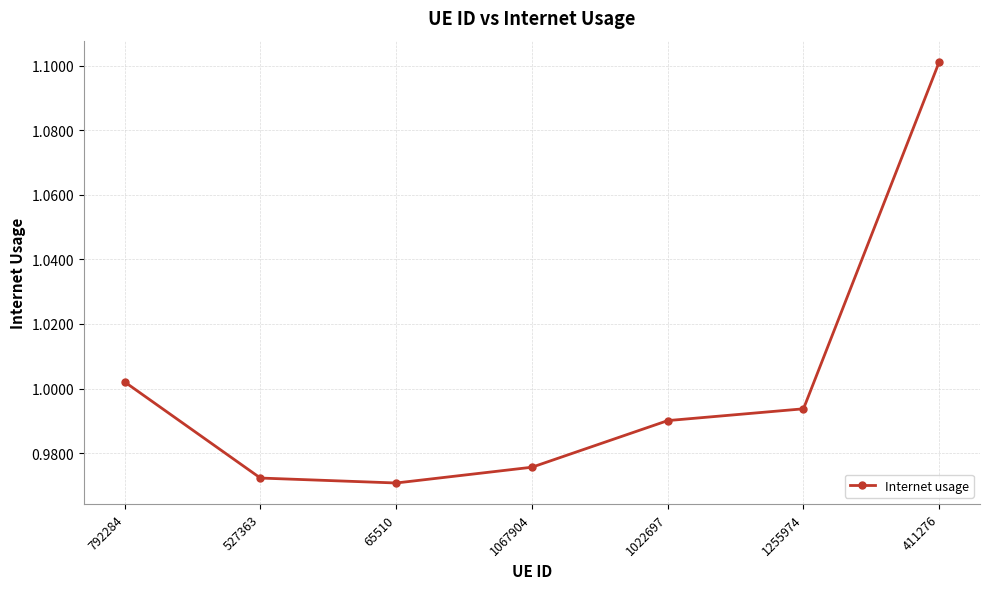

Rank the categories by value from highest to lowest.

411276, 792284, 1255974, 1022697, 1067904, 527363, 65510